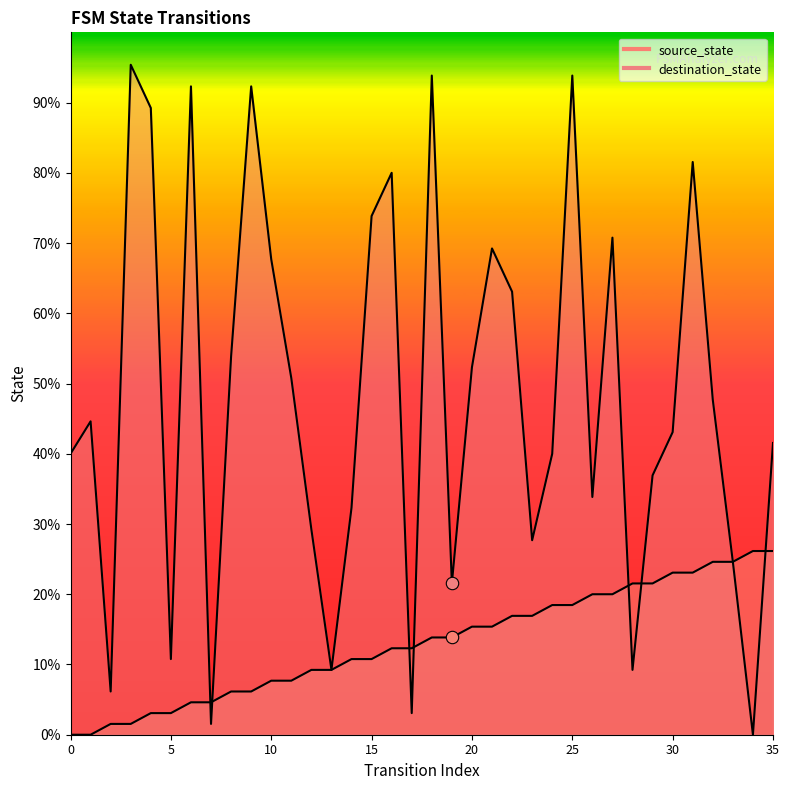

Which series has the widest spread of Y values?

destination_state